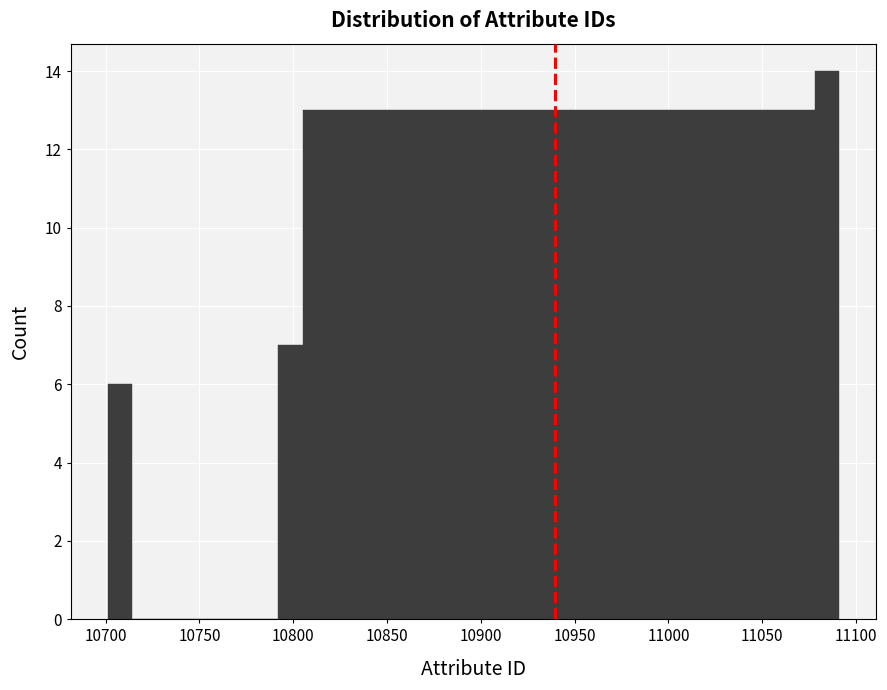

Read against the x-axis, roughly where is the centre of the tallest bar?

11085